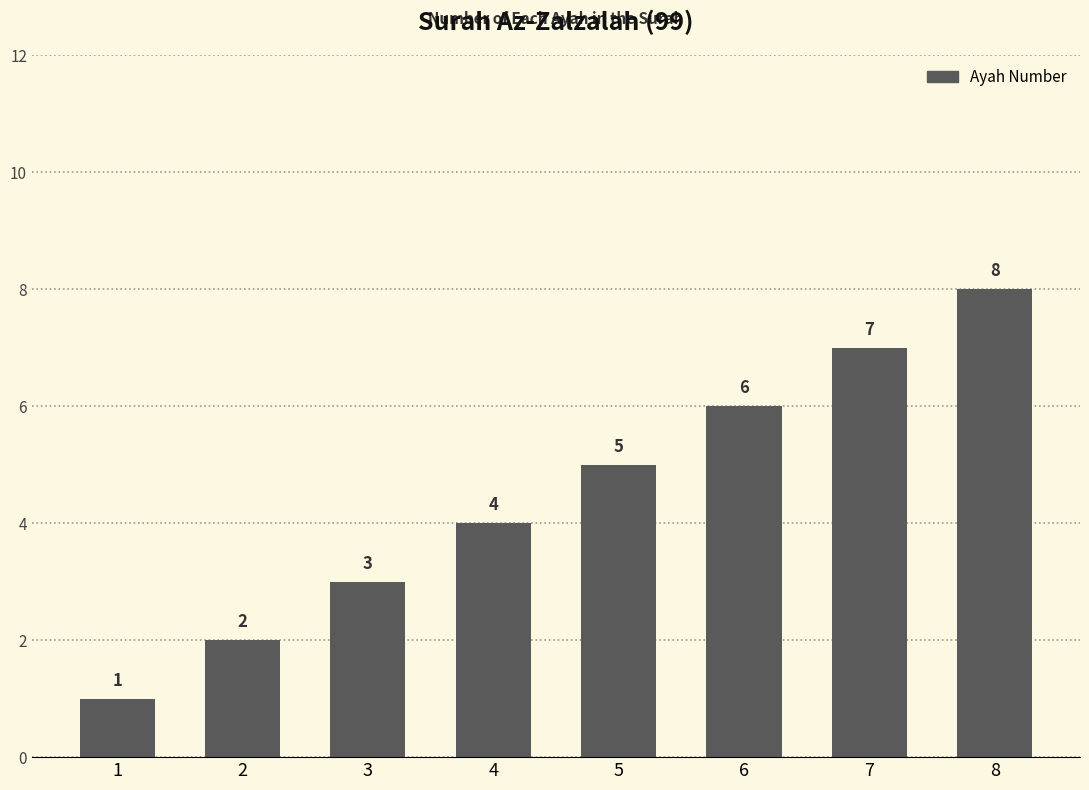

True or false: the data shows 0 at 1.

False